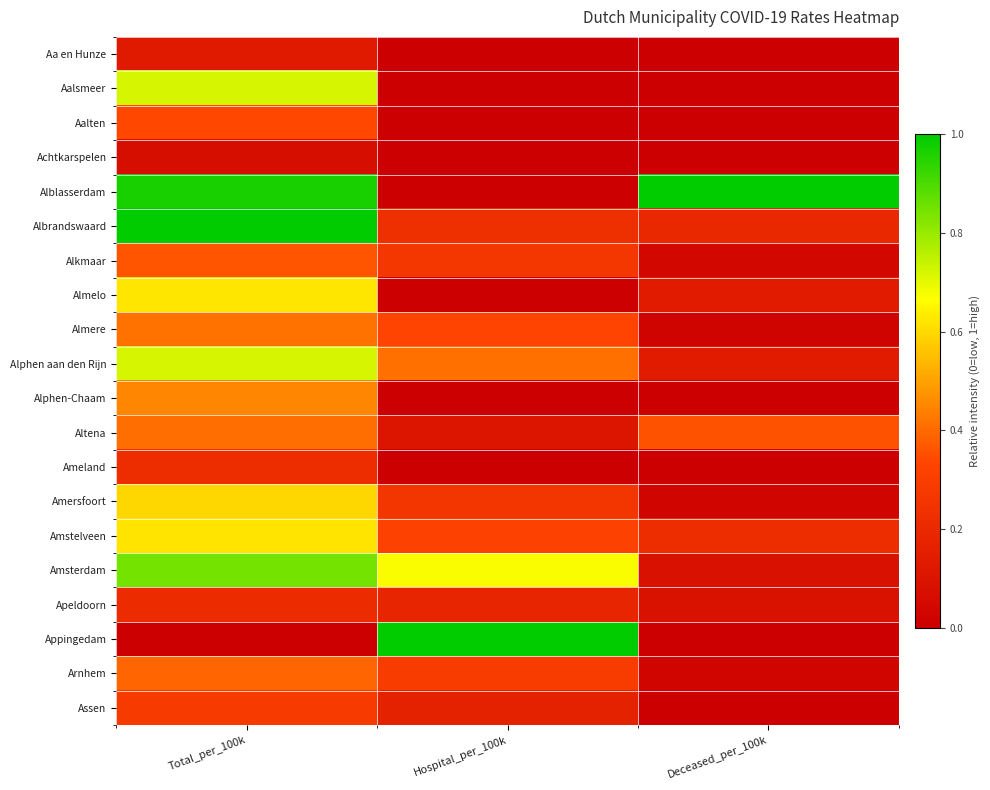

Which series has the widest spread of values?

Alblasserdam